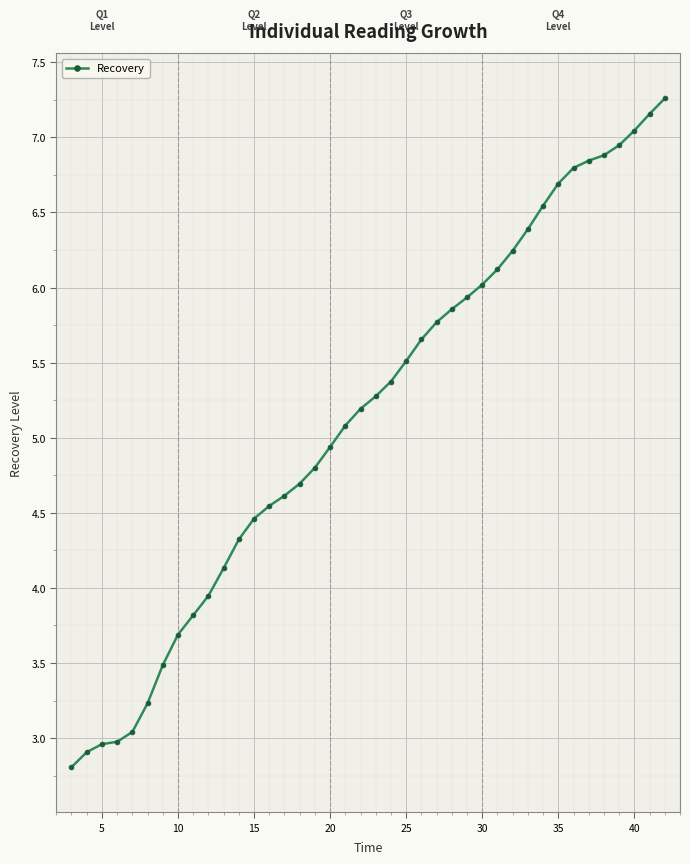

What is the difference between the maximum and minimum values?

4.5